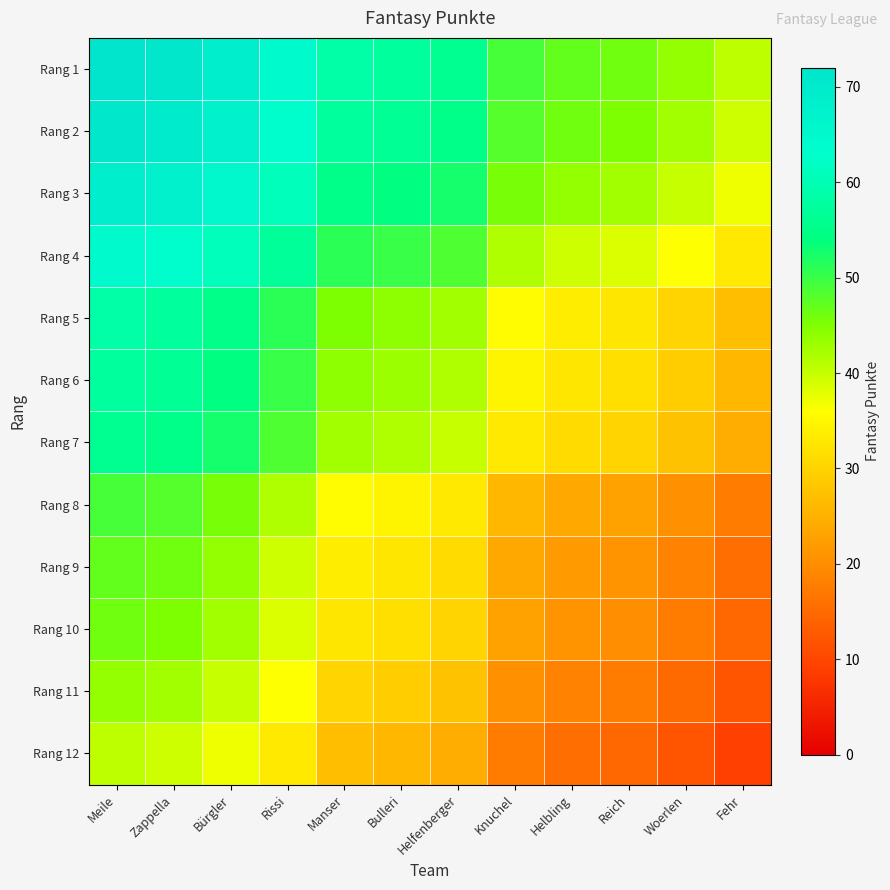

At which category is the sum across all series the highest?

Meile